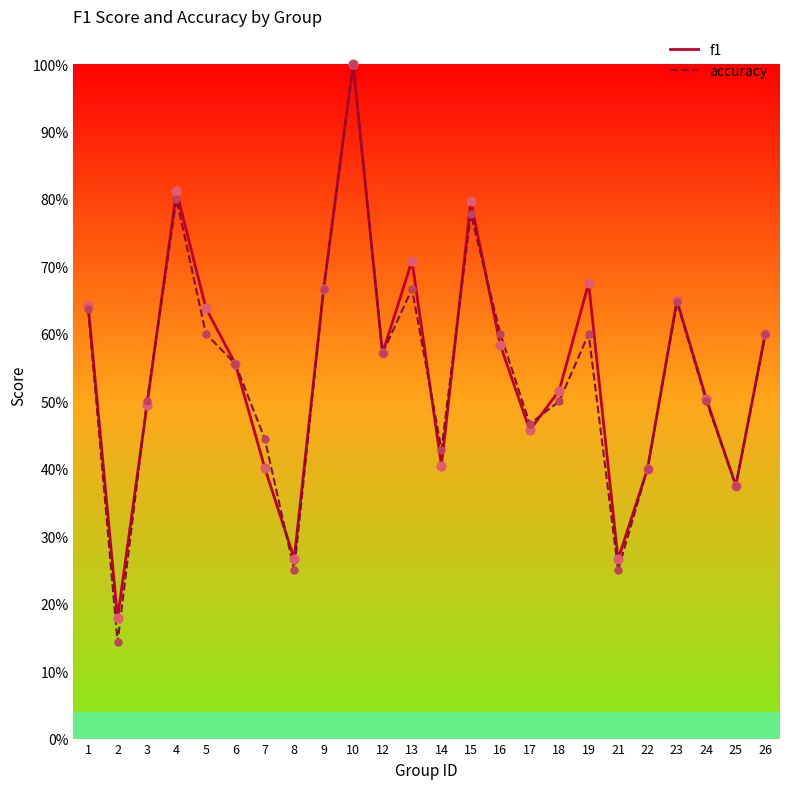

Which series has the widest spread of Y values?

accuracy